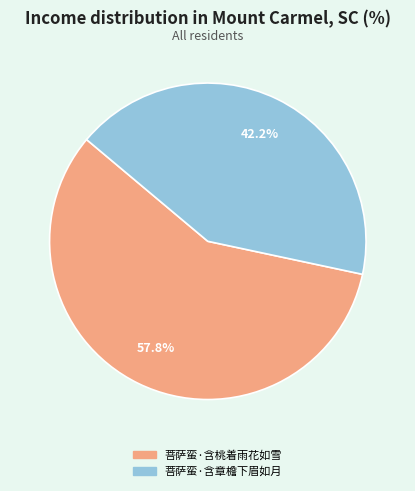

Between 菩萨蛮·含章檐下眉如月 and 菩萨蛮·含桃着雨花如雪, which is larger?

菩萨蛮·含桃着雨花如雪